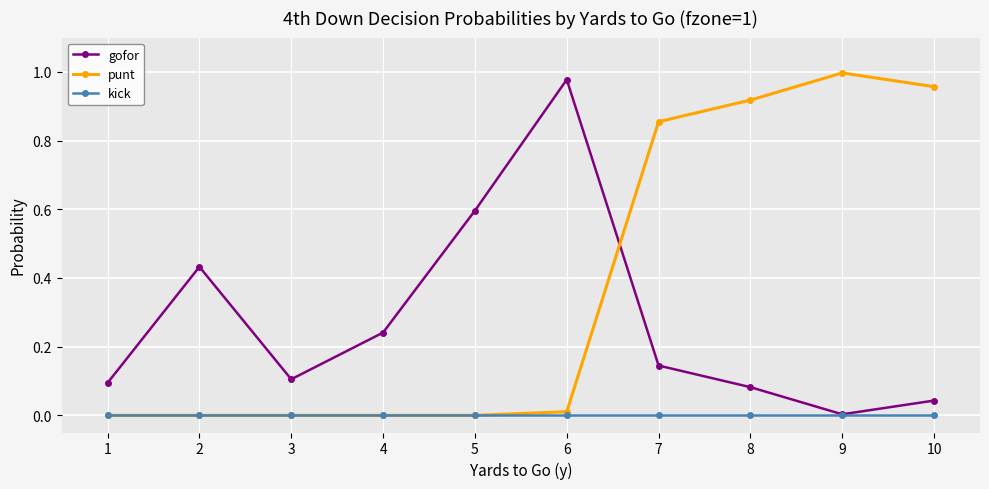

Where do punt and gofor first cross each other?

6 and 7